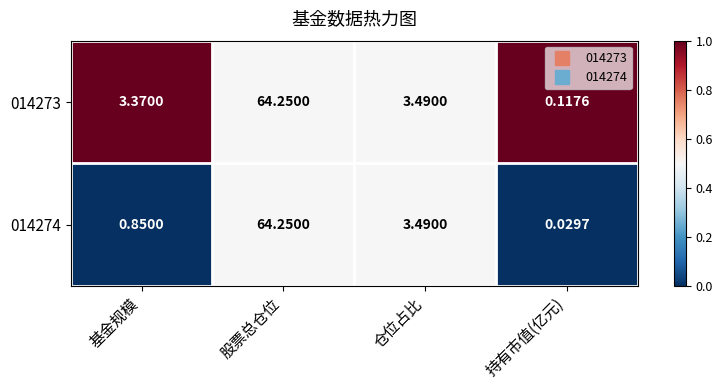

List the labels in order of 014274 value, largest first.

股票总仓位, 仓位占比, 基金规模, 持有市值(亿元)